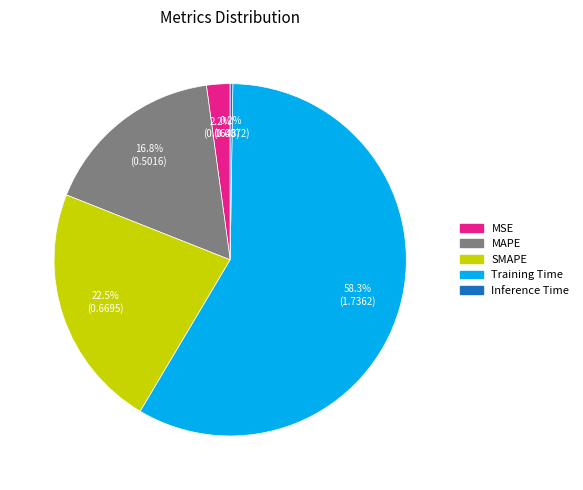

The MSE slice represents 2% of the pie. True or false?

True